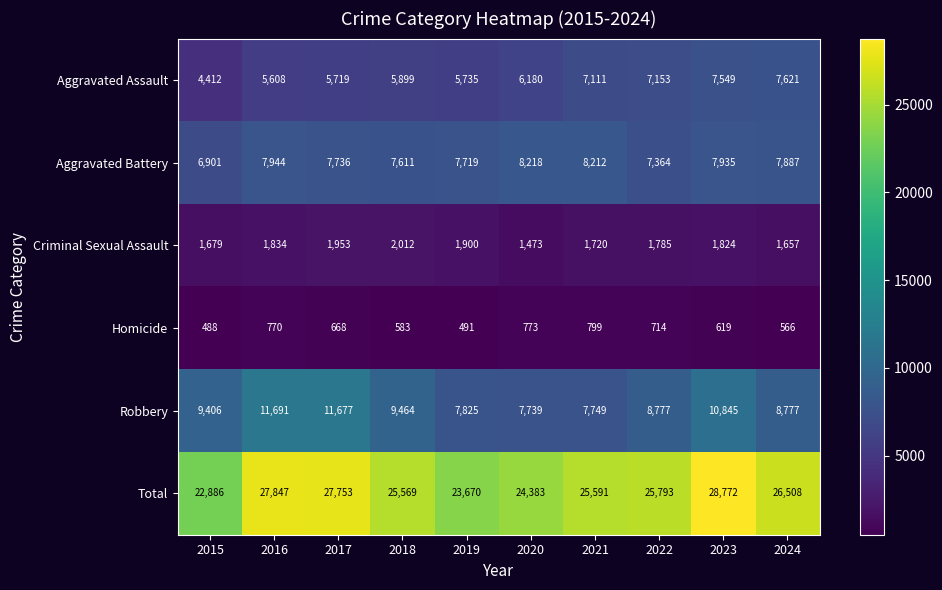

True or false: Aggravated Battery has a value of 4046 at 2016.

False